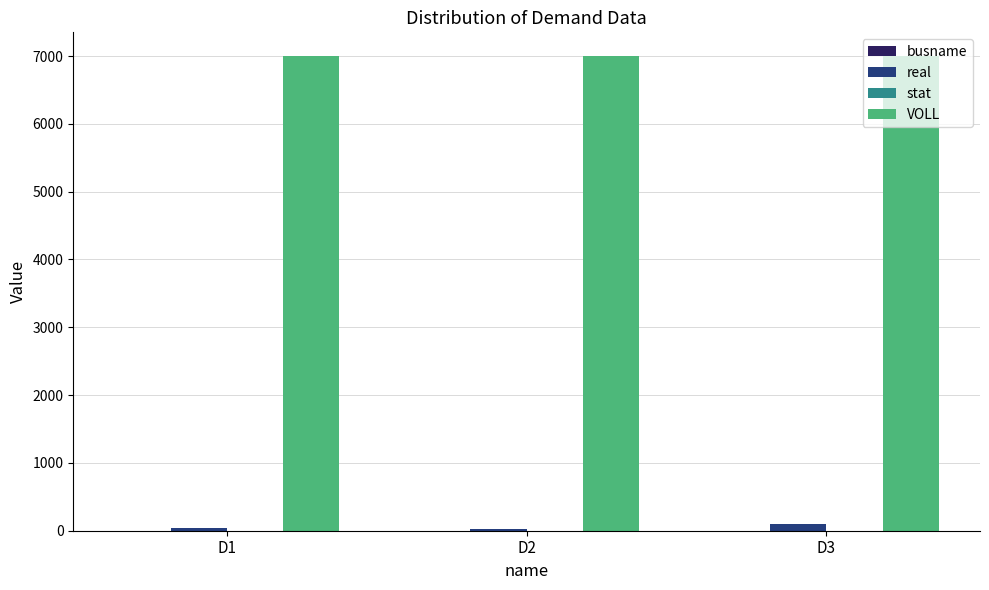

Which series has the largest total across all categories?

VOLL